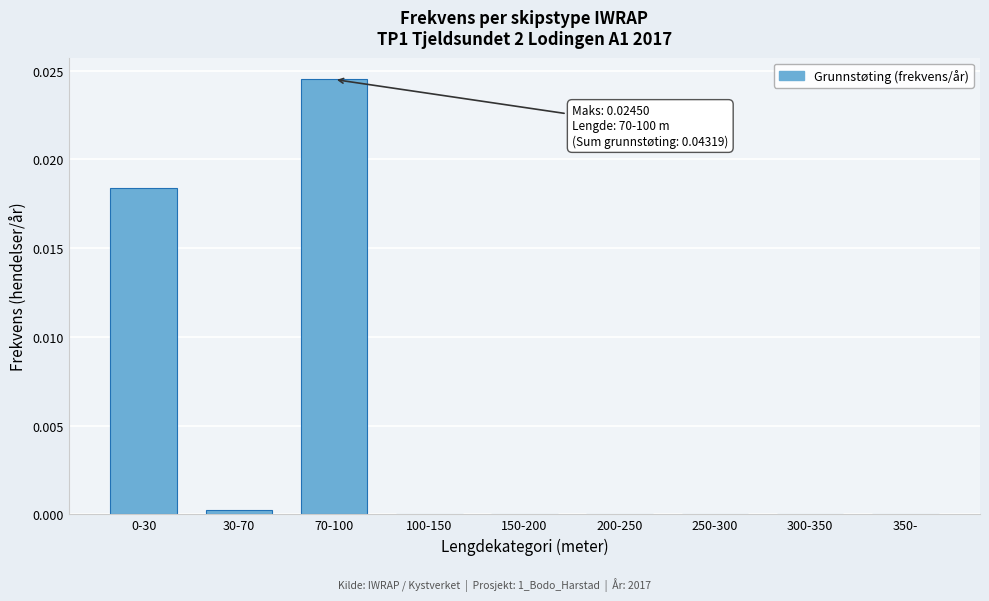

The value at 200-250 is 0.0. True or false?

True